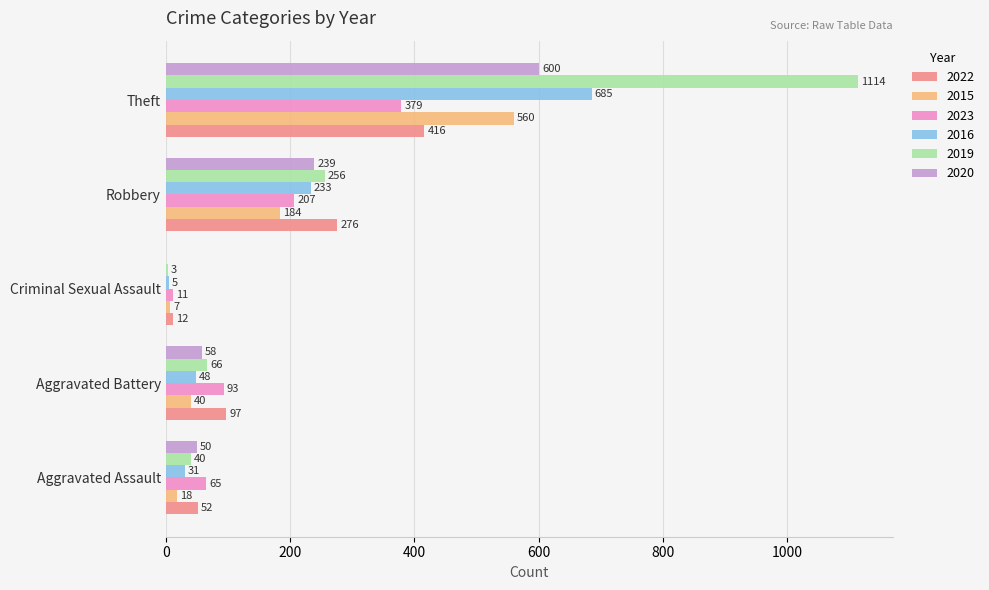

Between Aggravated Assault and Theft, which series saw the biggest shift?

2019